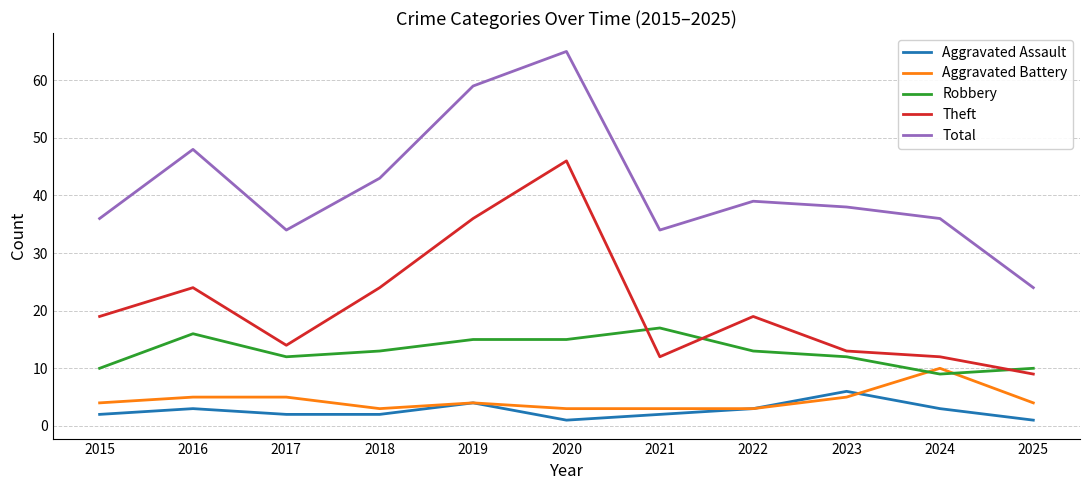

What is the approximate value of Aggravated Battery at 2023?

5